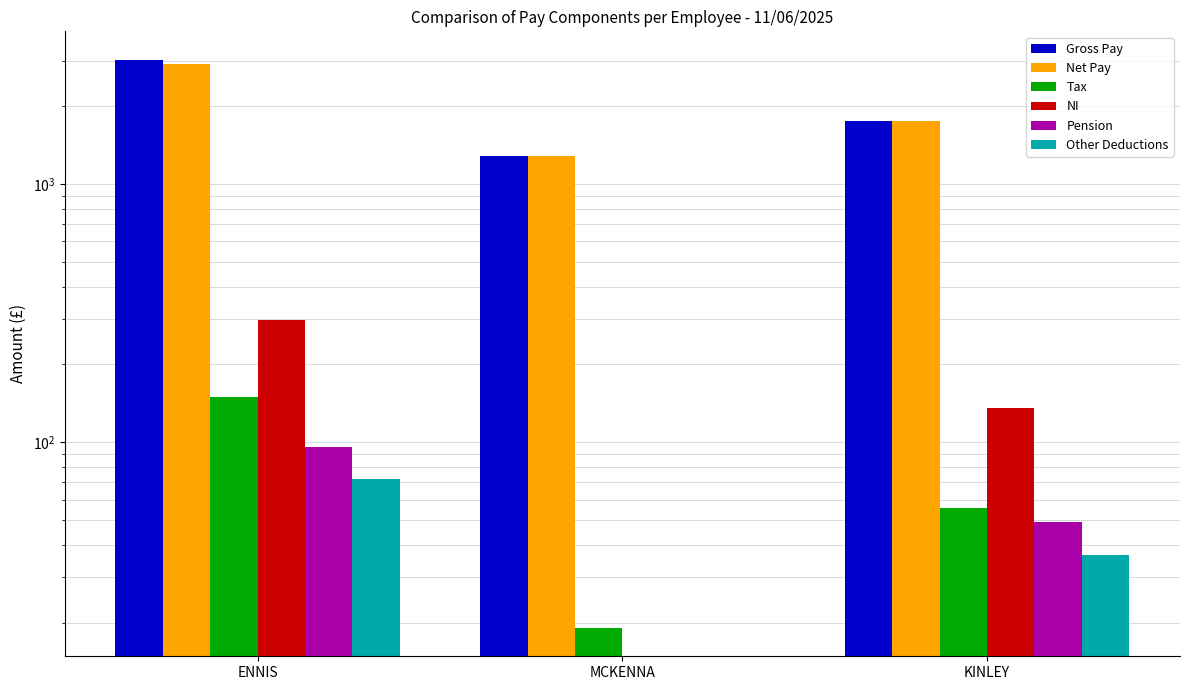

At MCKENNA, list the series in order from smallest to largest.

NI, Pension, Other Deductions, Tax, Gross Pay, Net Pay